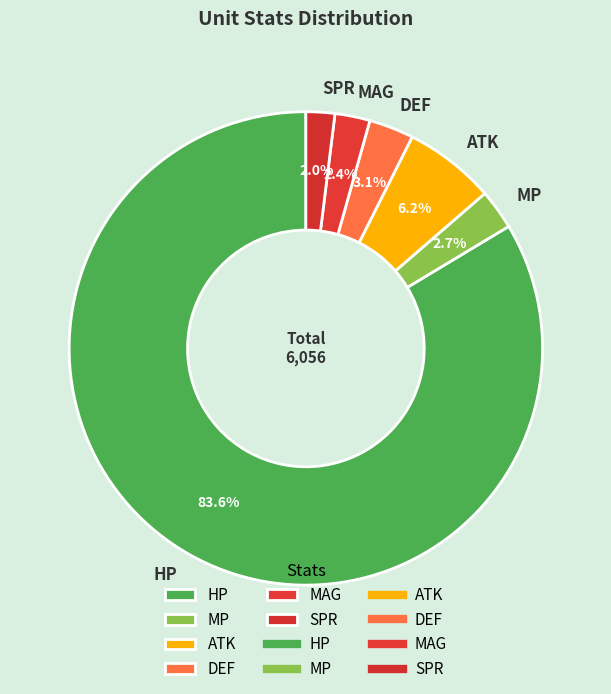

Combined, do HP and MAG account for over 50%?

Yes